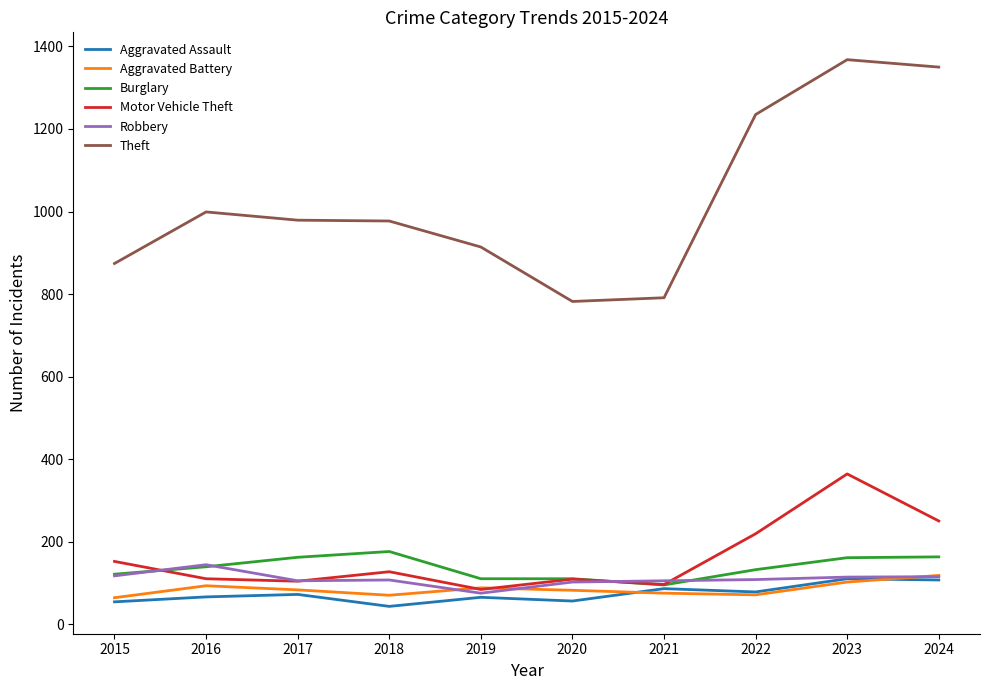

What is the difference between the second highest and minimum values in the Robbery series?

42